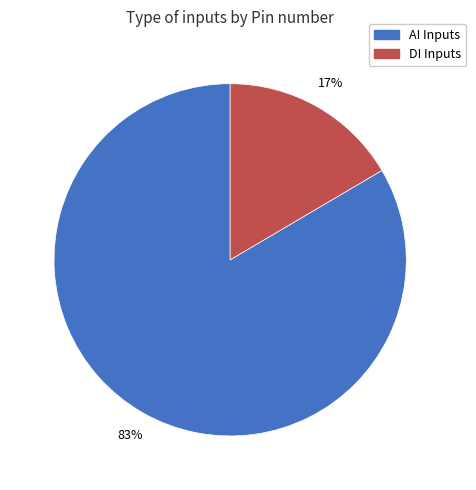

Does any single category account for the majority?

Yes